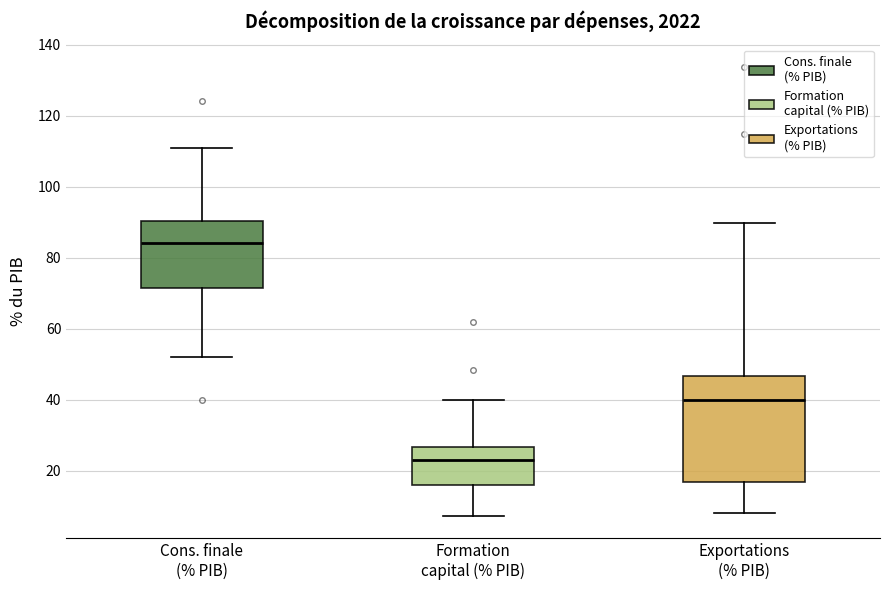

Where does the median line of the box for Cons. finale (% PIB) sit on the y-axis? The values are not printed on the chart, so give them approximately, as read against the axis.

84